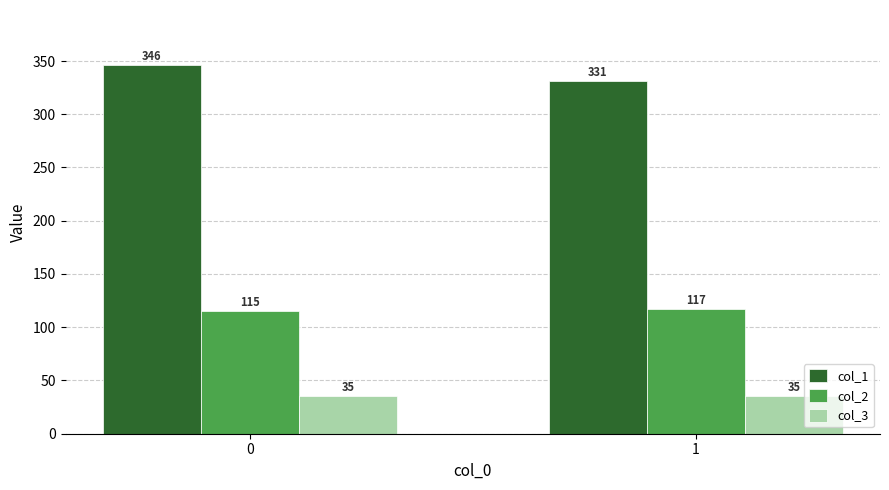

What is the sum of the col_3 values at 0 and 1?

70